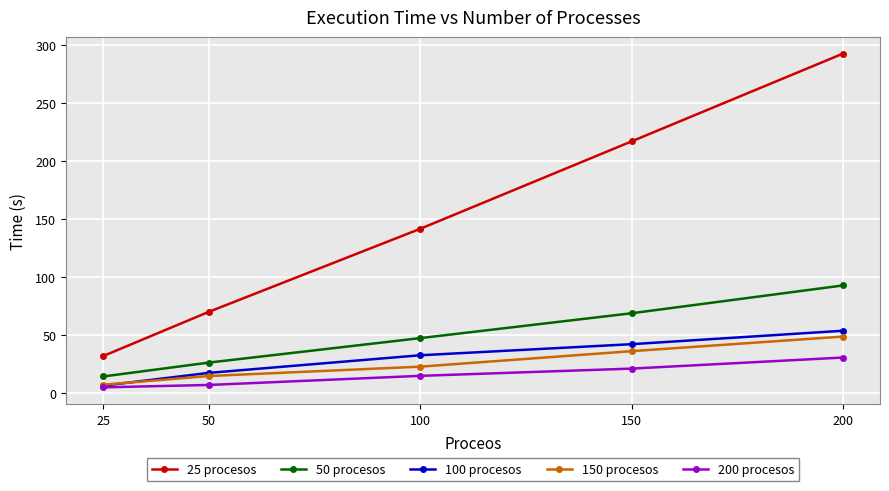

True or false: 200 procesos and 25 procesos cross at least once.

False